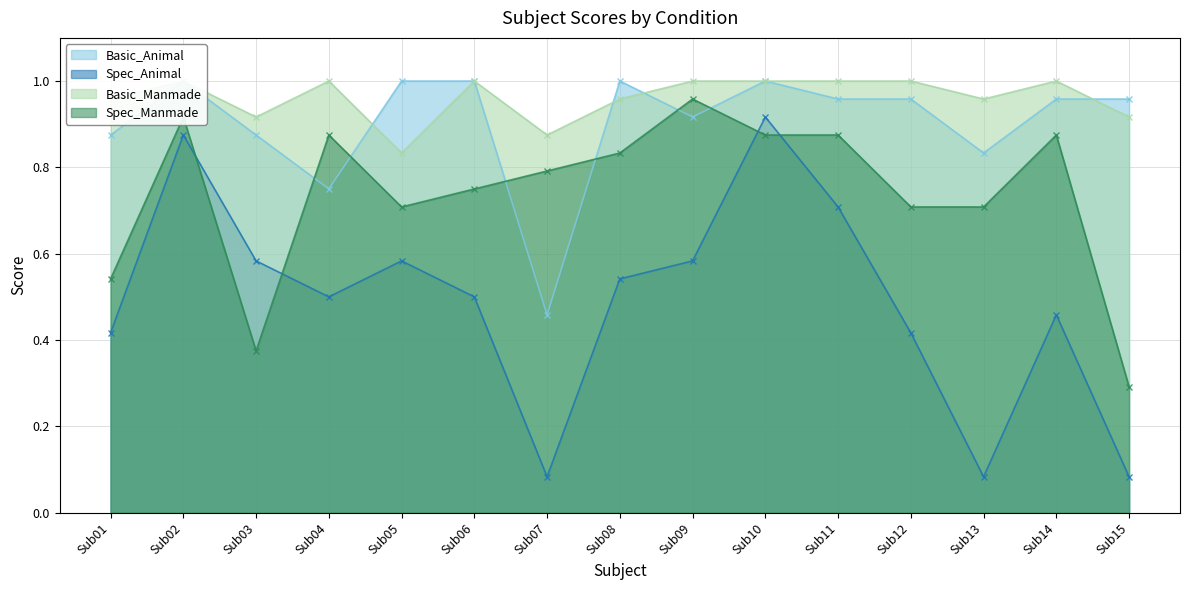

Which series has the largest range (max minus min)?

Spec_Animal